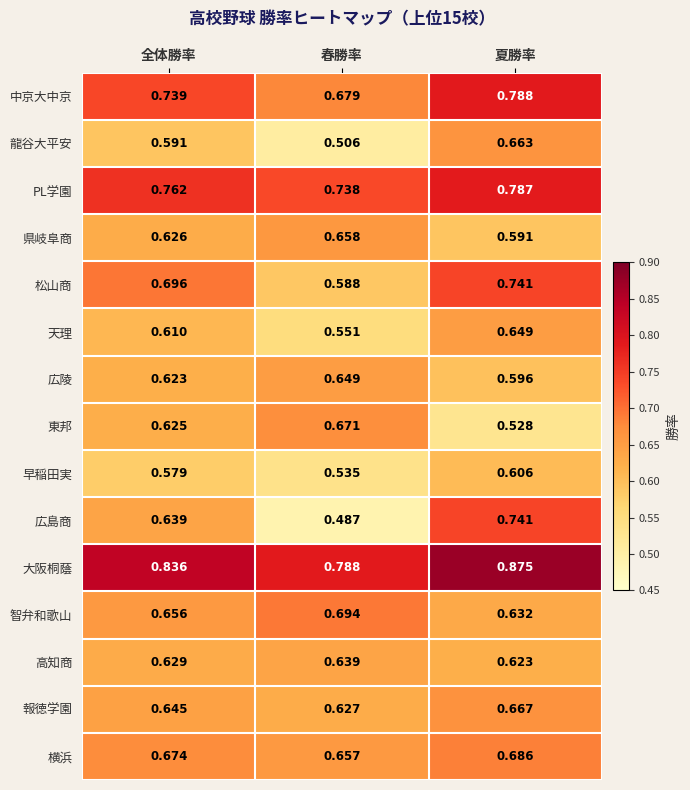

What is the spread (max minus min) of values at 春勝率?

0.3